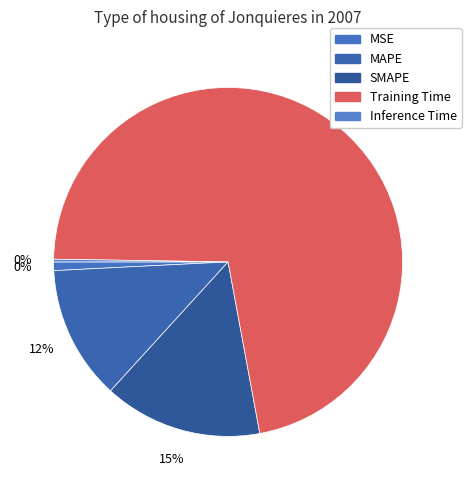

What is the smallest slice in the pie chart?

Inference Time